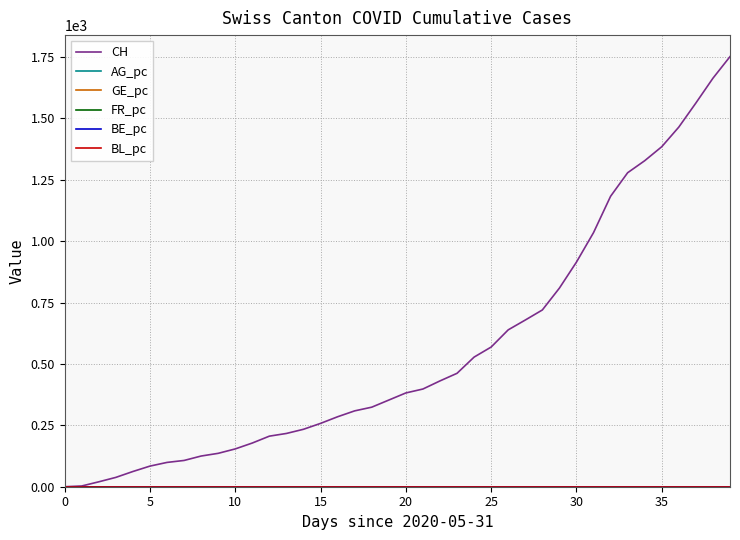

Which series has the widest spread of values?

CH